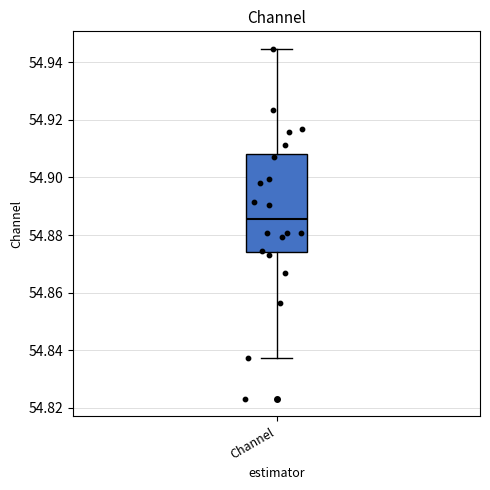

Read this box plot against the y-axis: the position of the median line, the range covered by the box, and the ends of both whiskers. The values are not printed on the chart, so give them approximately, as read against the axis.

median 54.886, box 54.874 to 54.908, whiskers 54.838 to 54.944